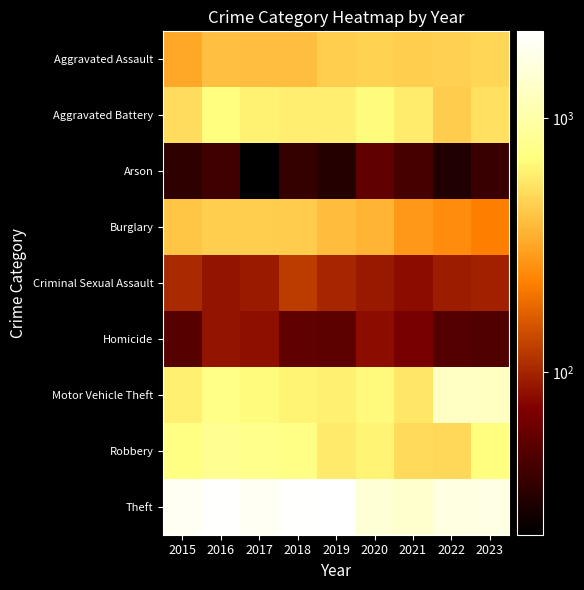

Which label corresponds to the largest value in the chart?

2019